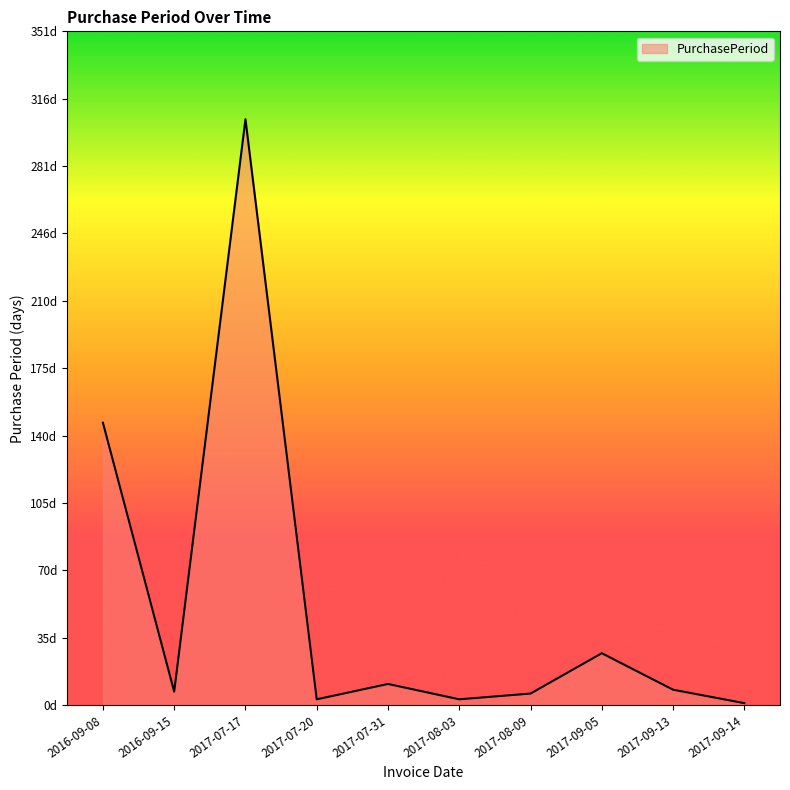

Rank the categories by value from lowest to highest.

2017-09-14, 2017-07-20, 2017-08-03, 2017-08-09, 2016-09-15, 2017-09-13, 2017-07-31, 2017-09-05, 2016-09-08, 2017-07-17